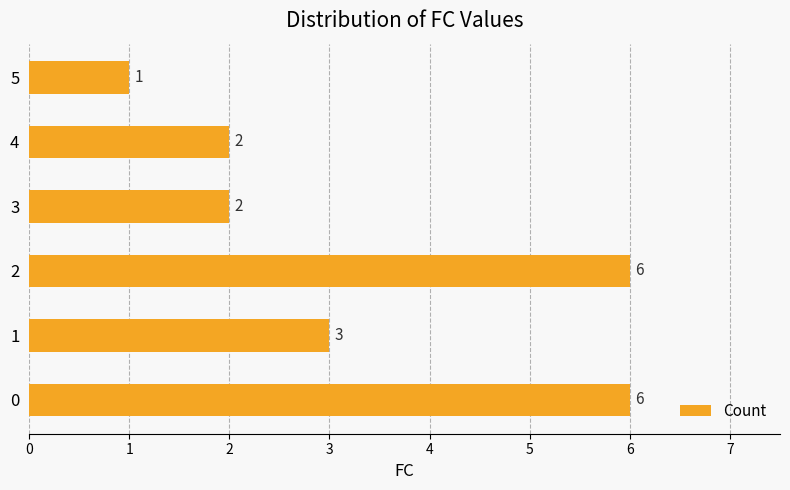

True or false: the data shows 1 at 1.

False